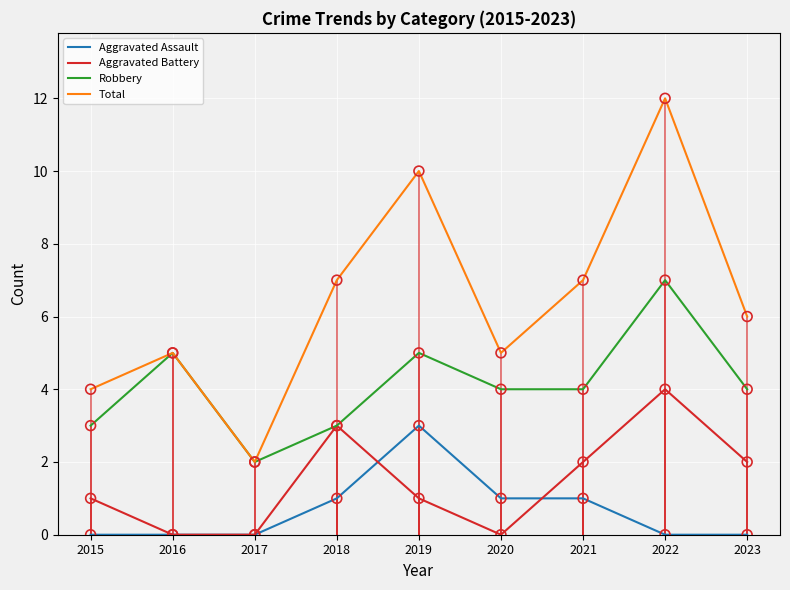

Which series has the largest total across all categories?

Total